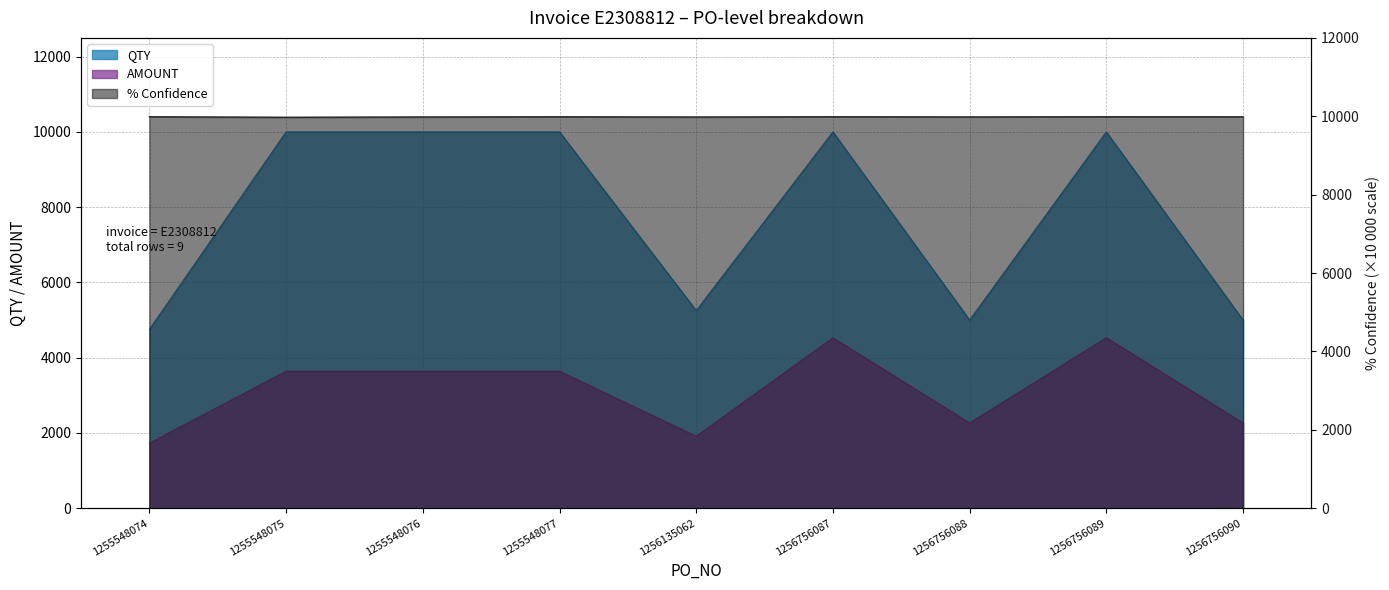

Which series has the largest range (max minus min)?

QTY